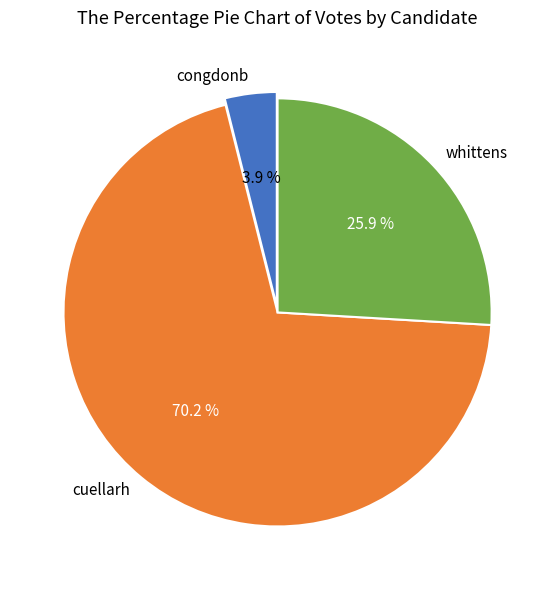

Approximately how many times larger is the value at congdonb compared to cuellarh?

0.1